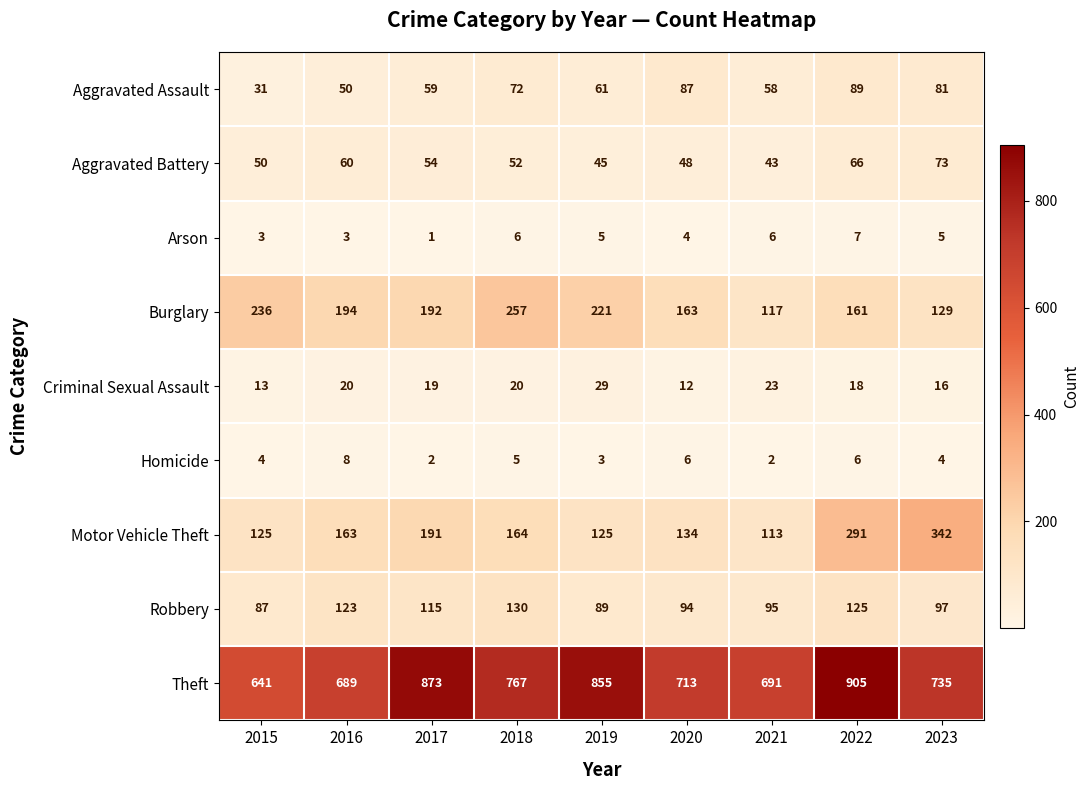

The value of Aggravated Battery at 2018 is 52. True or false?

True